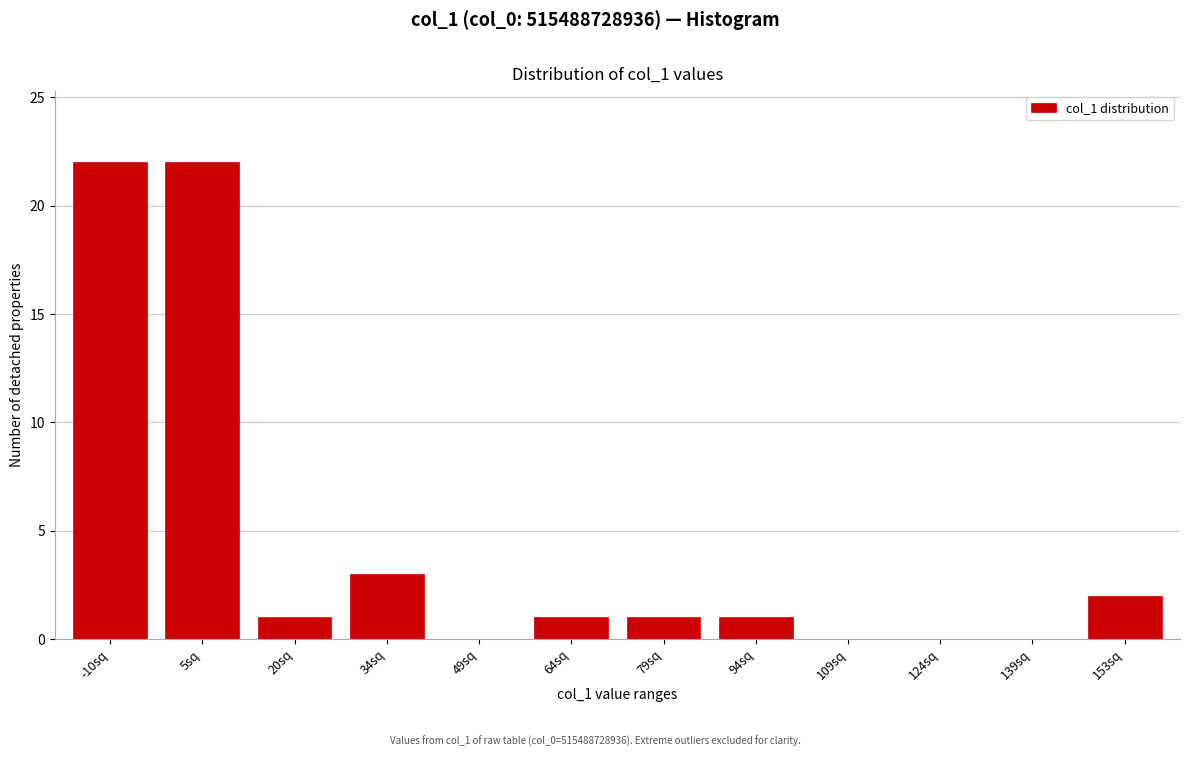

Reading left to right, extract all data points from this chart.

-10sq=22	5sq=22	20sq=1	34sq=3	49sq=0	64sq=1	79sq=1	94sq=1	109sq=0	124sq=0	139sq=0	153sq=2